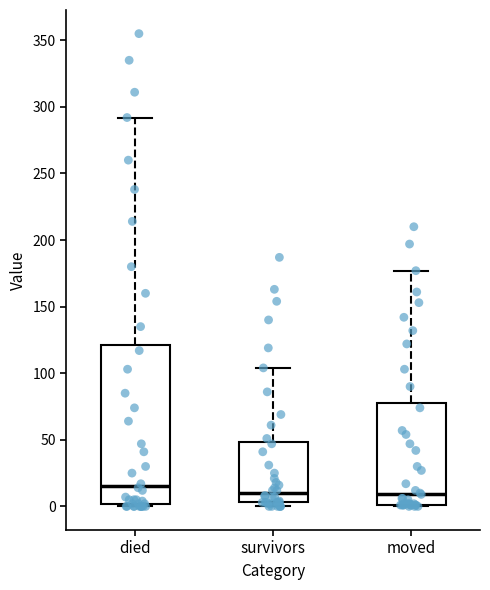

Where is the upper edge of the box for survivors on the y-axis? The values are not printed on the chart, so give them approximately, as read against the axis.

50